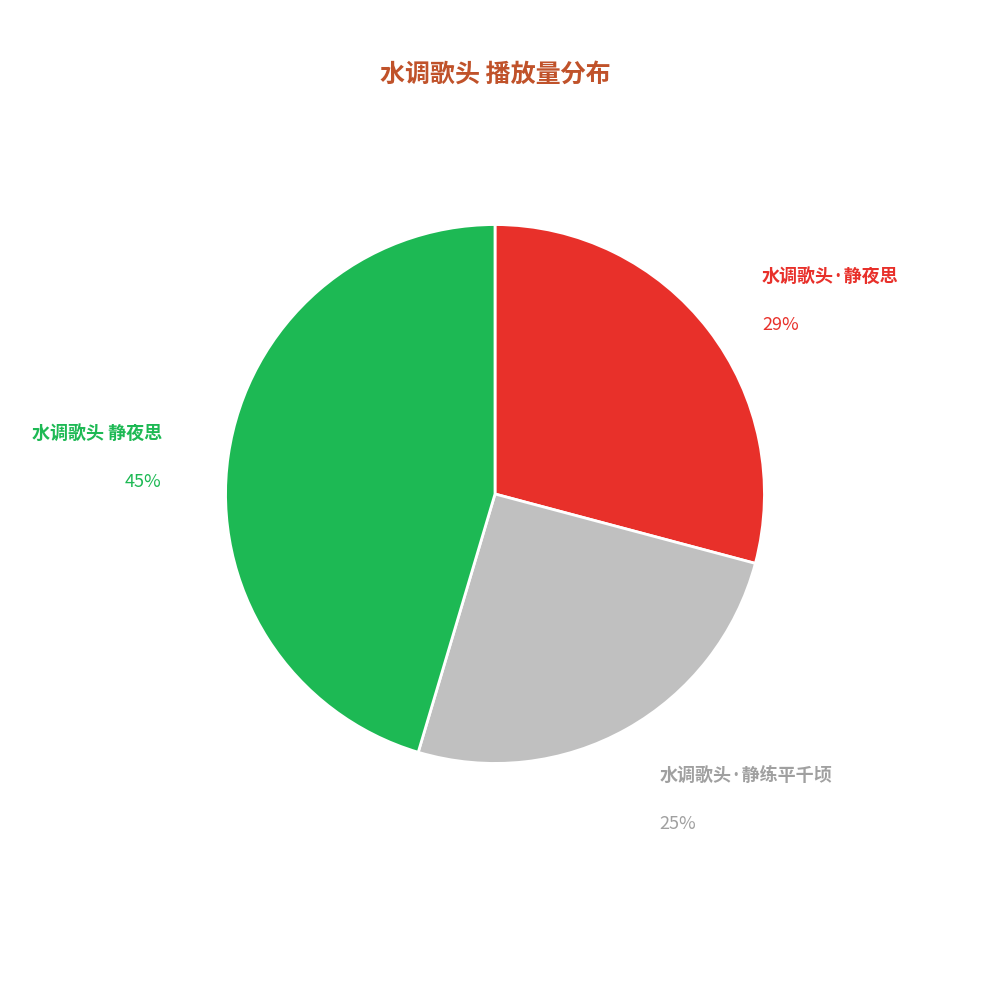

Is there any slice that represents more than half of the pie?

No